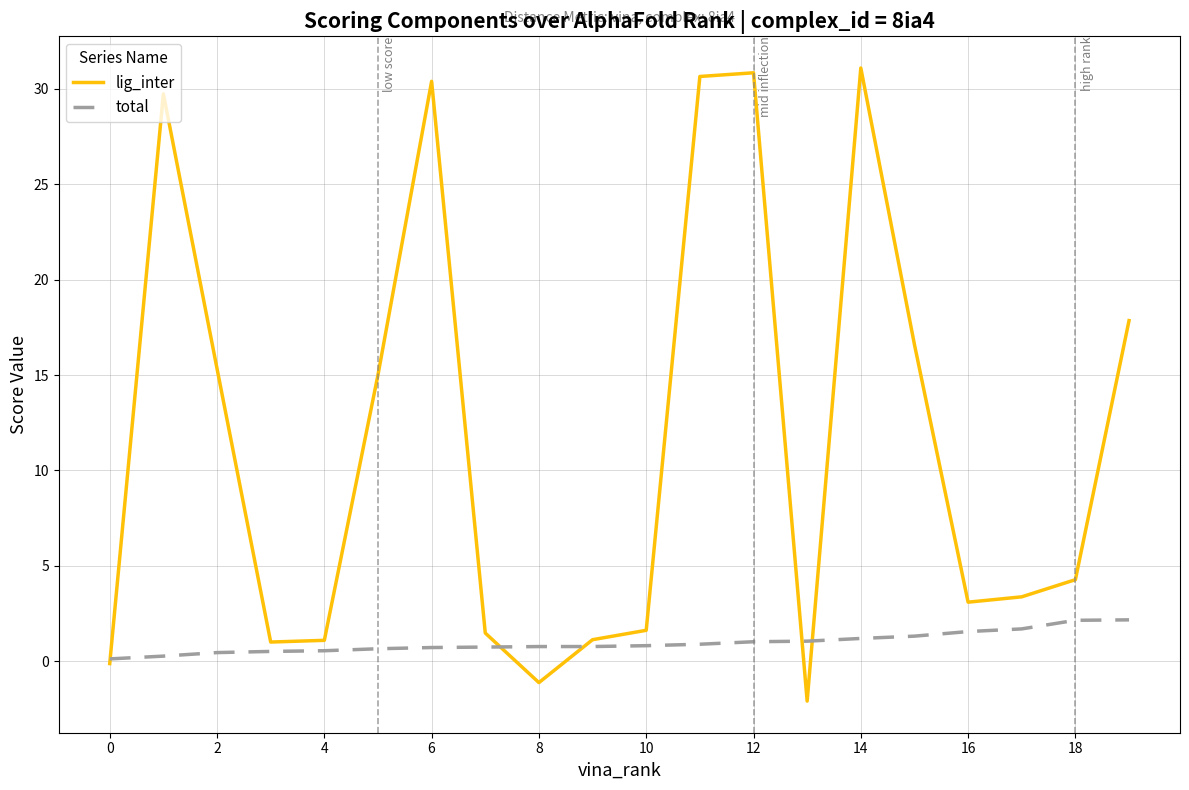

Rank the series by their maximum value, from highest to lowest.

lig_inter, total